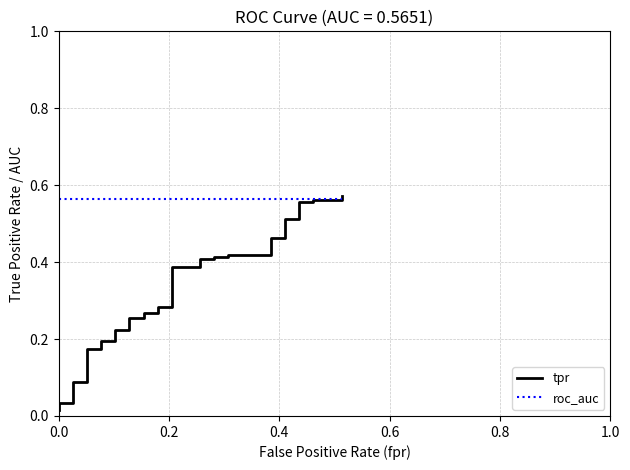

Is the value of tpr at 16 greater than the value of roc_auc at 21?

No